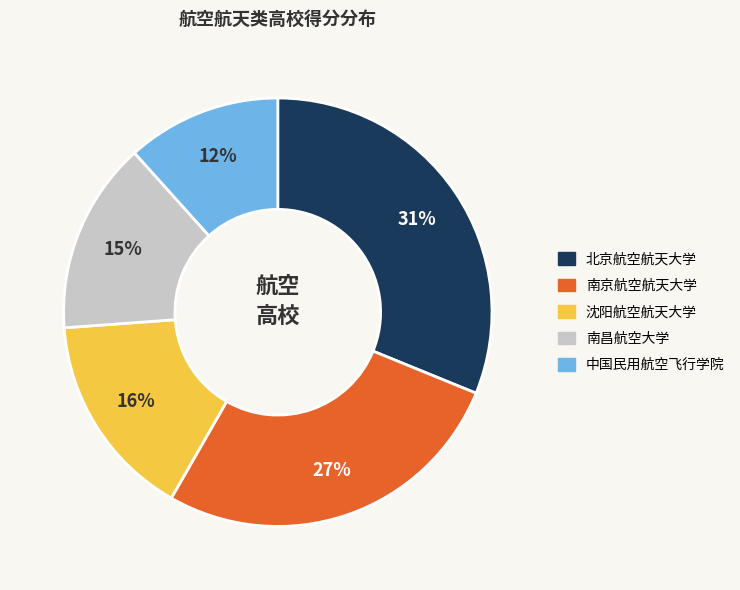

Is it true that 南京航空航天大学 is 42% of the pie?

False